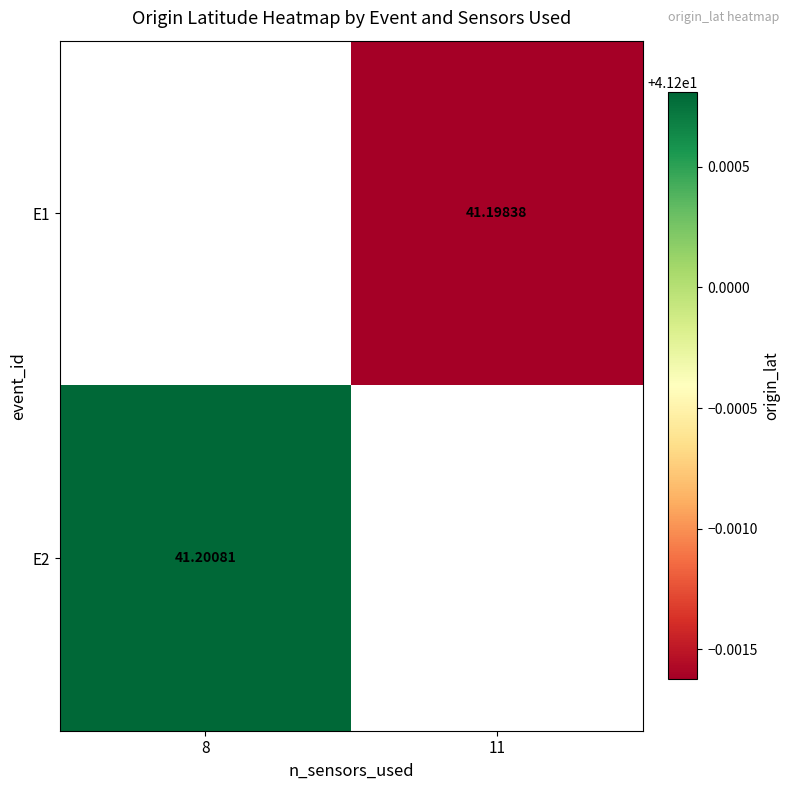

Is the value of E1 at 11 greater than the value of E2 at 8?

No